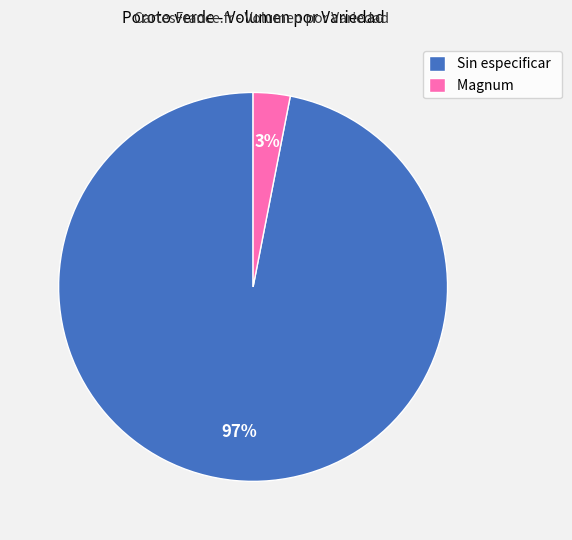

How many segments does this pie chart have?

2